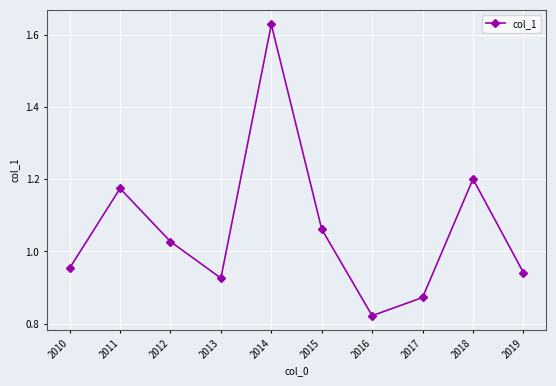

Does the chart have visible grid lines?

Yes